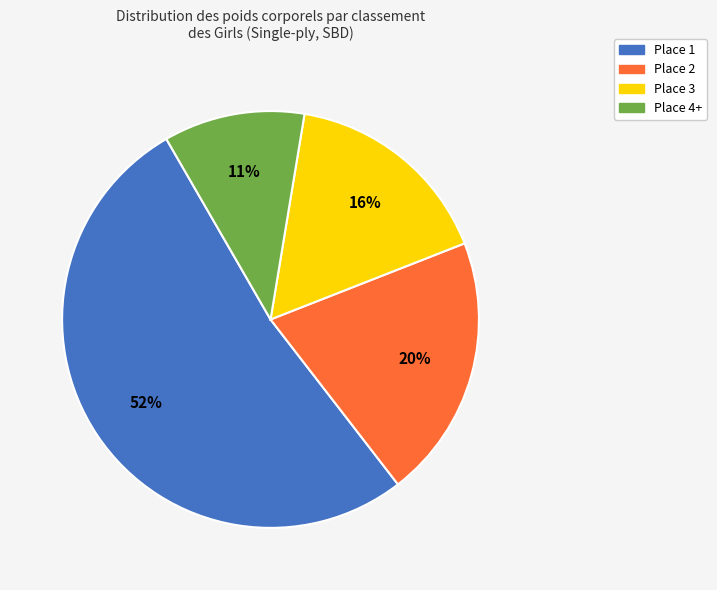

To the nearest percent, what is the average slice percentage?

25%